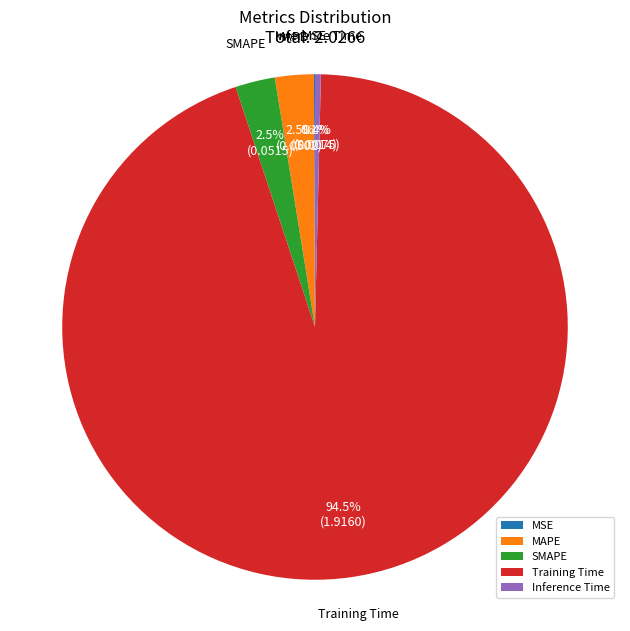

Is SMAPE the majority of the pie?

No